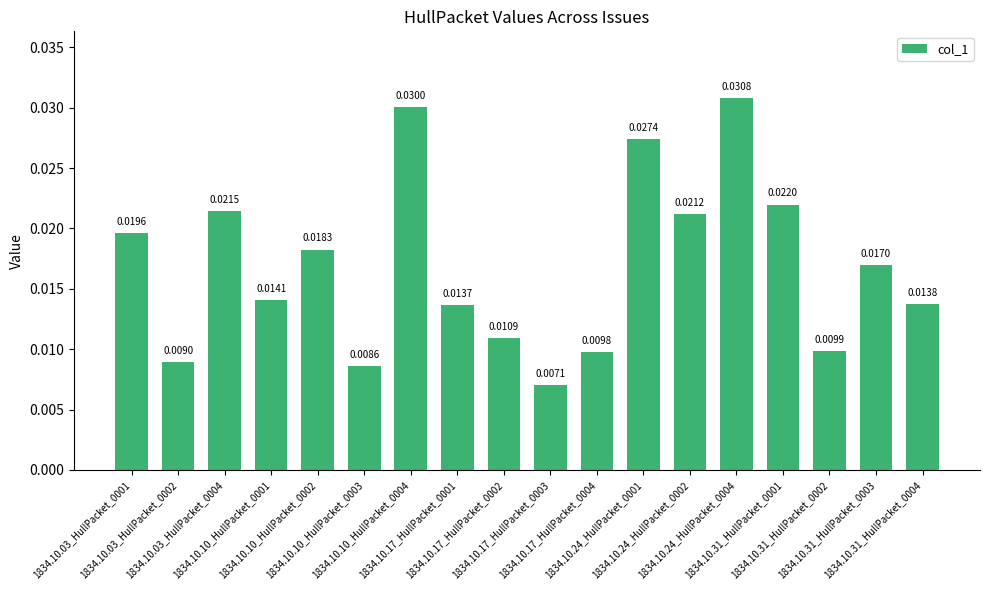

At which category does the chart reach its minimum across all series?

1834.10.17_HullPacket_0003